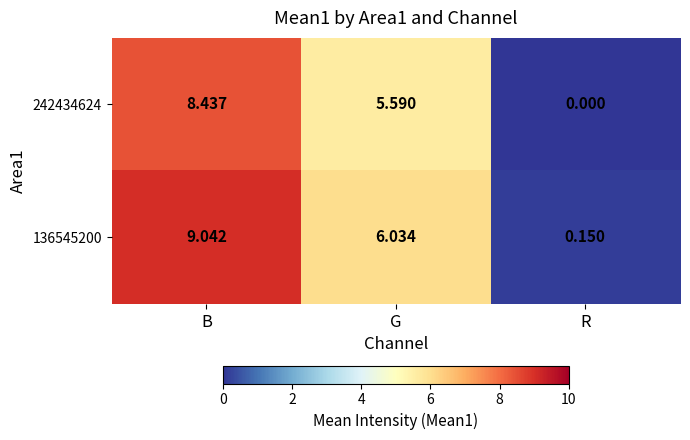

How many distinct data groups are displayed?

2